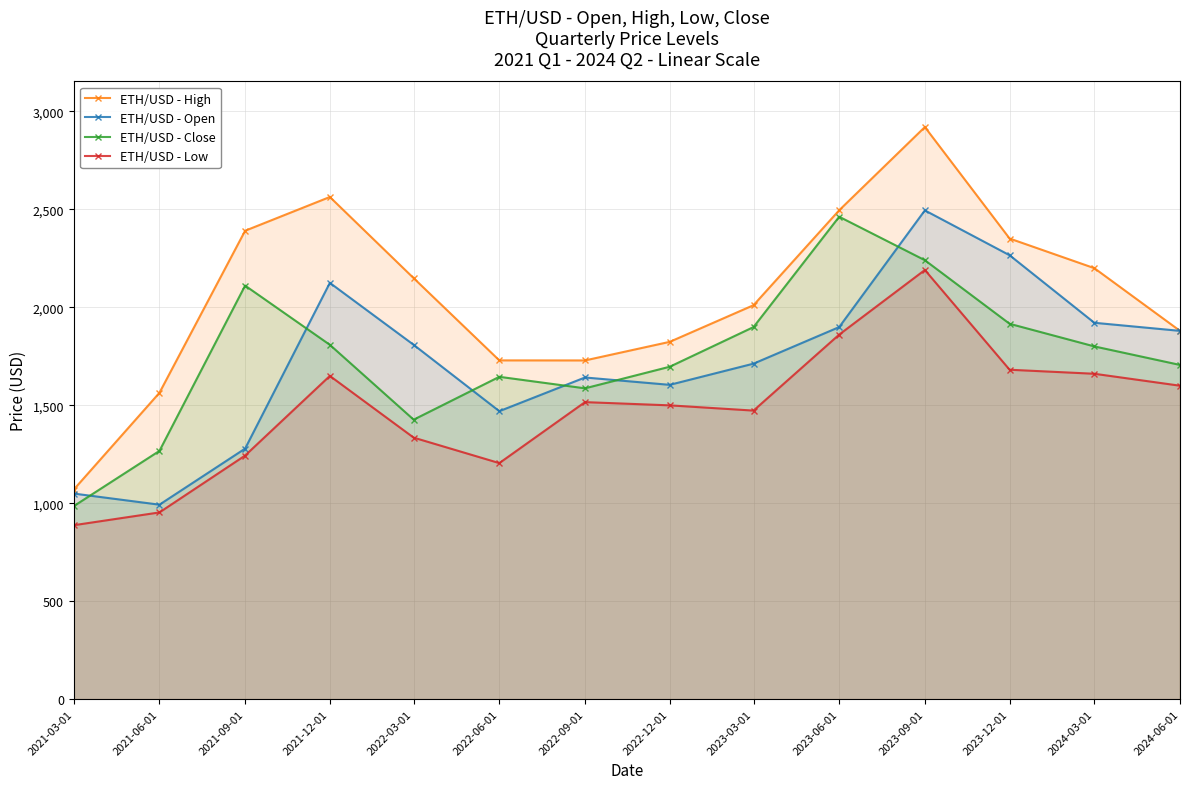

How many series are shown in this chart?

4